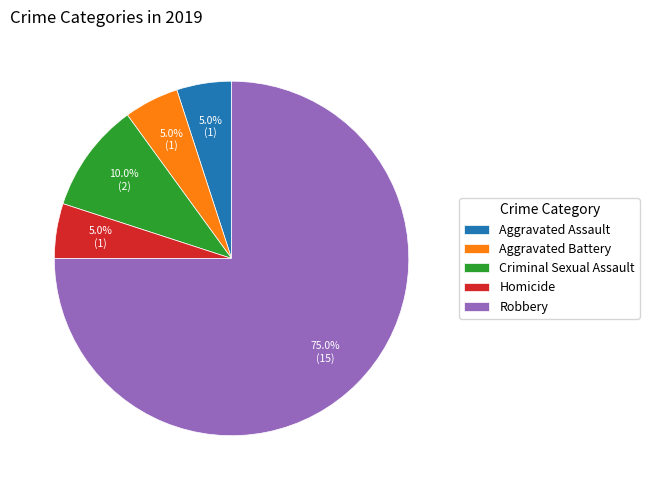

What is the total percentage of Aggravated Assault and Criminal Sexual Assault?

15.0%